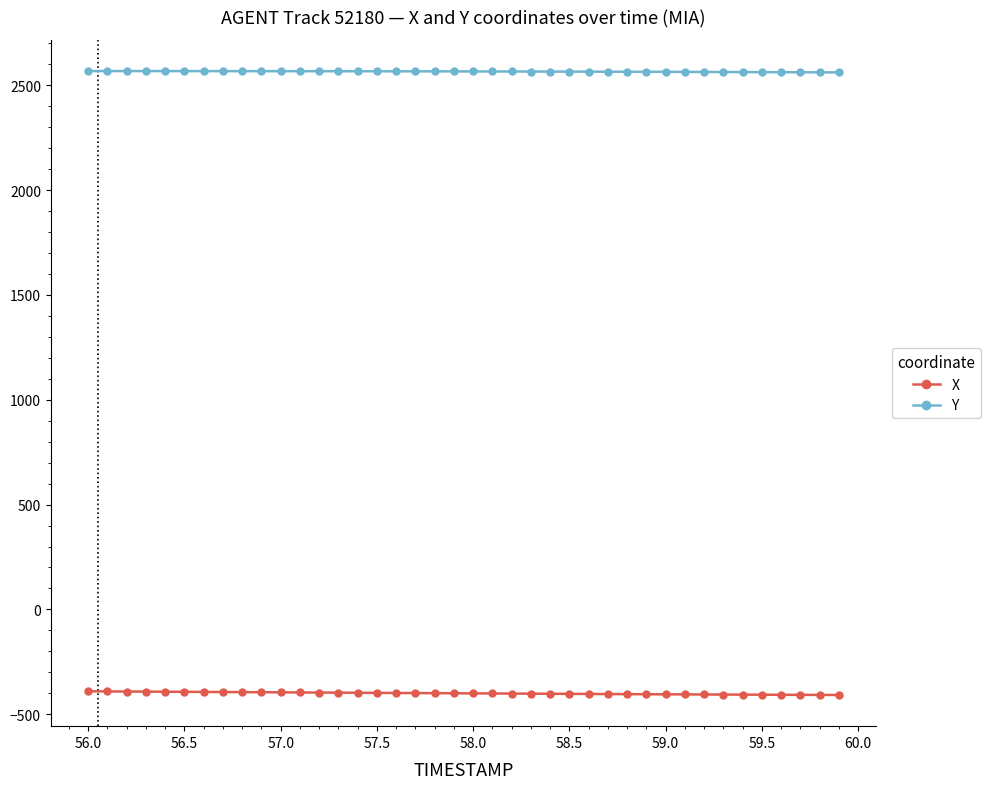

At how many categories does at least one series exceed 271?

40